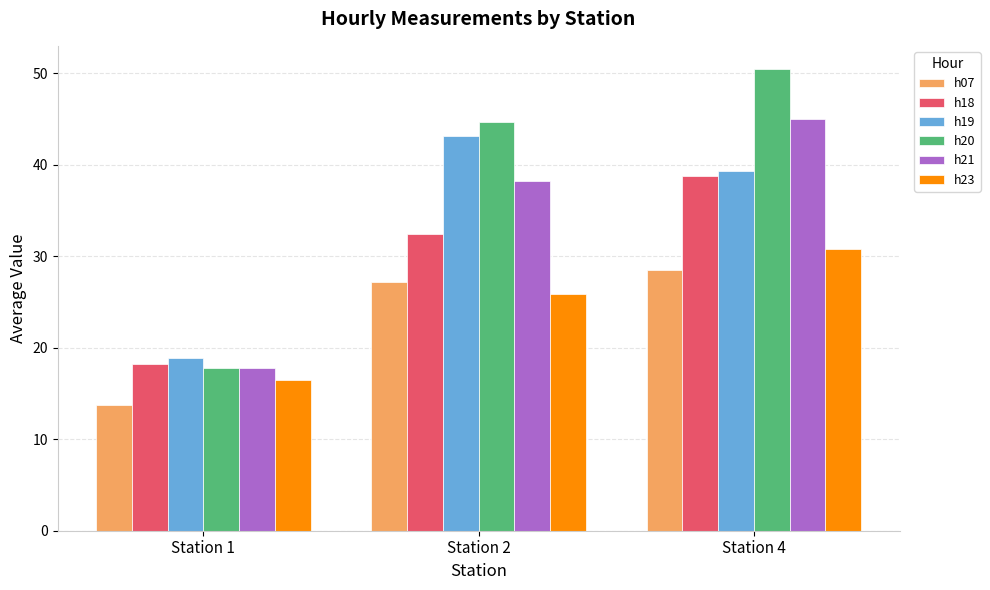

At which category is the sum across all series the highest?

Station 4